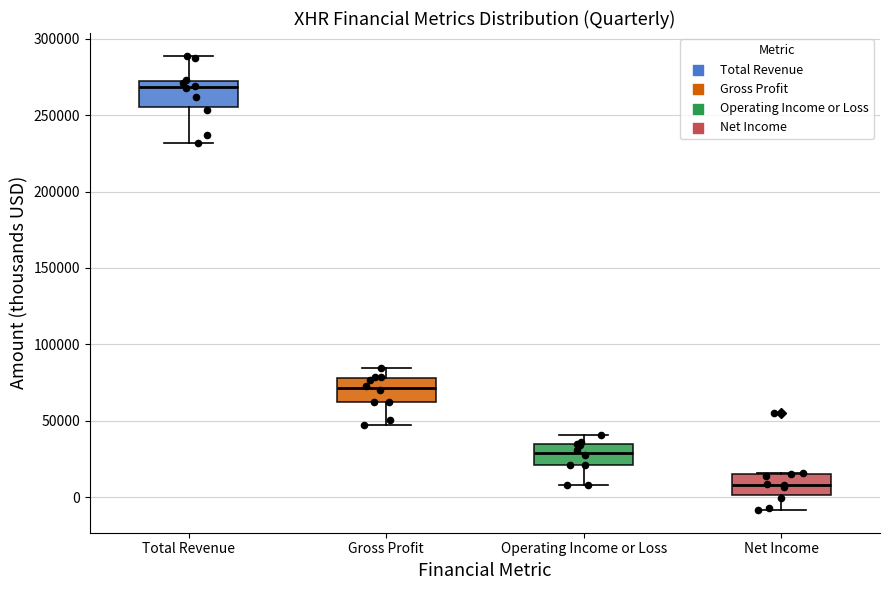

Which box's median line is the lowest?

Net Income